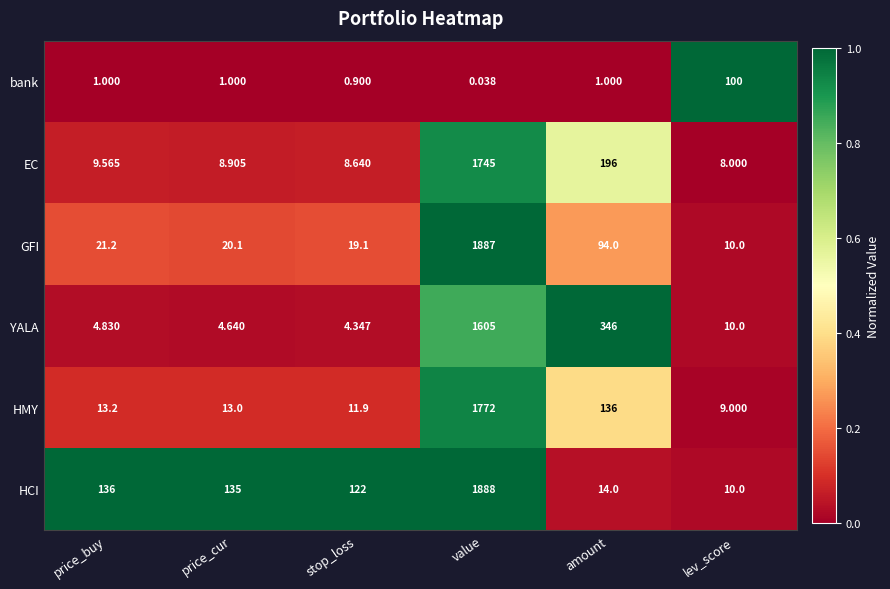

At which label is GFI closest to 948?

amount